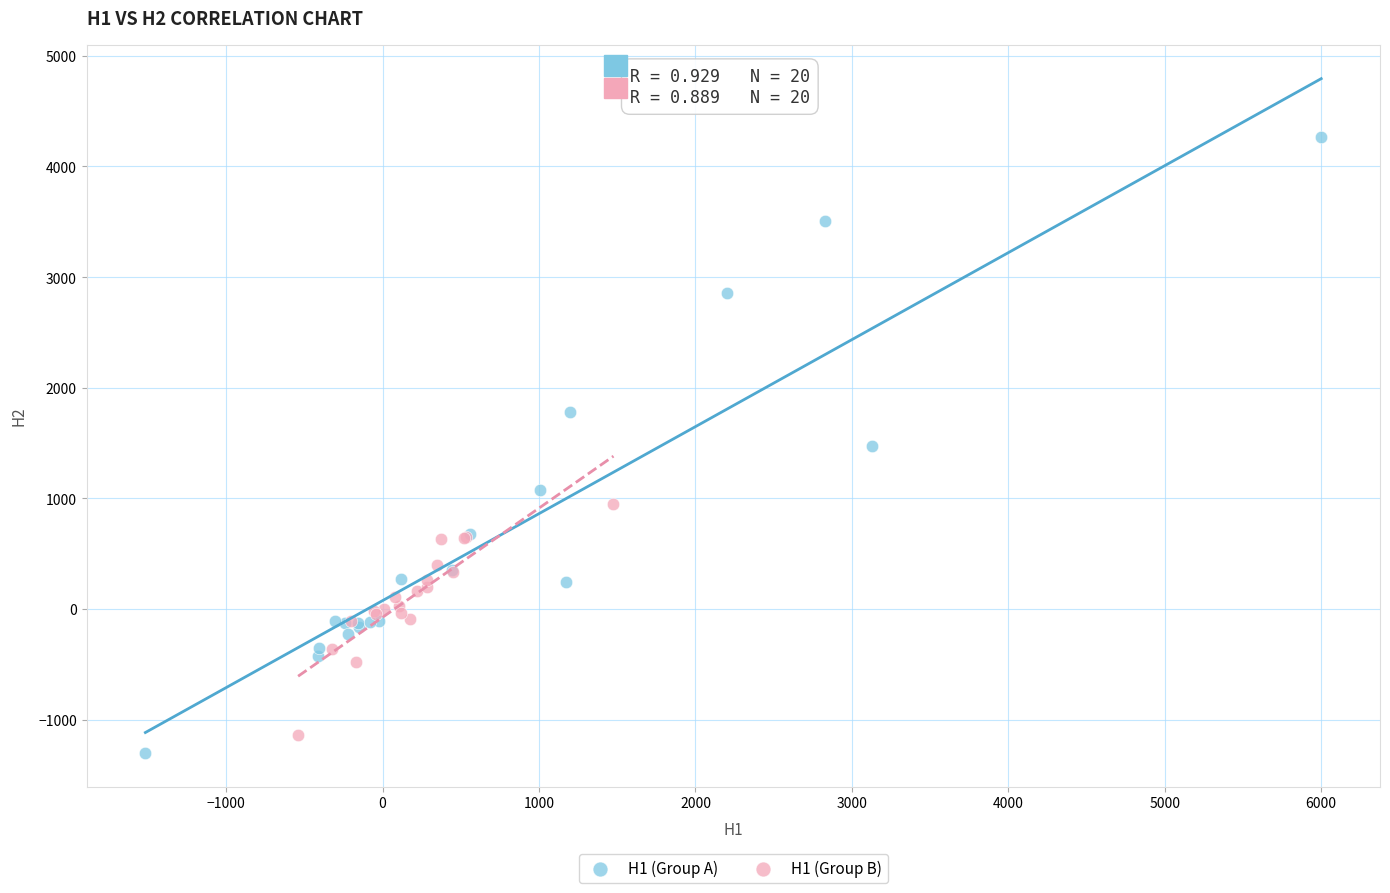

Which series has the largest Y range (max minus min)?

H1 (Group A)